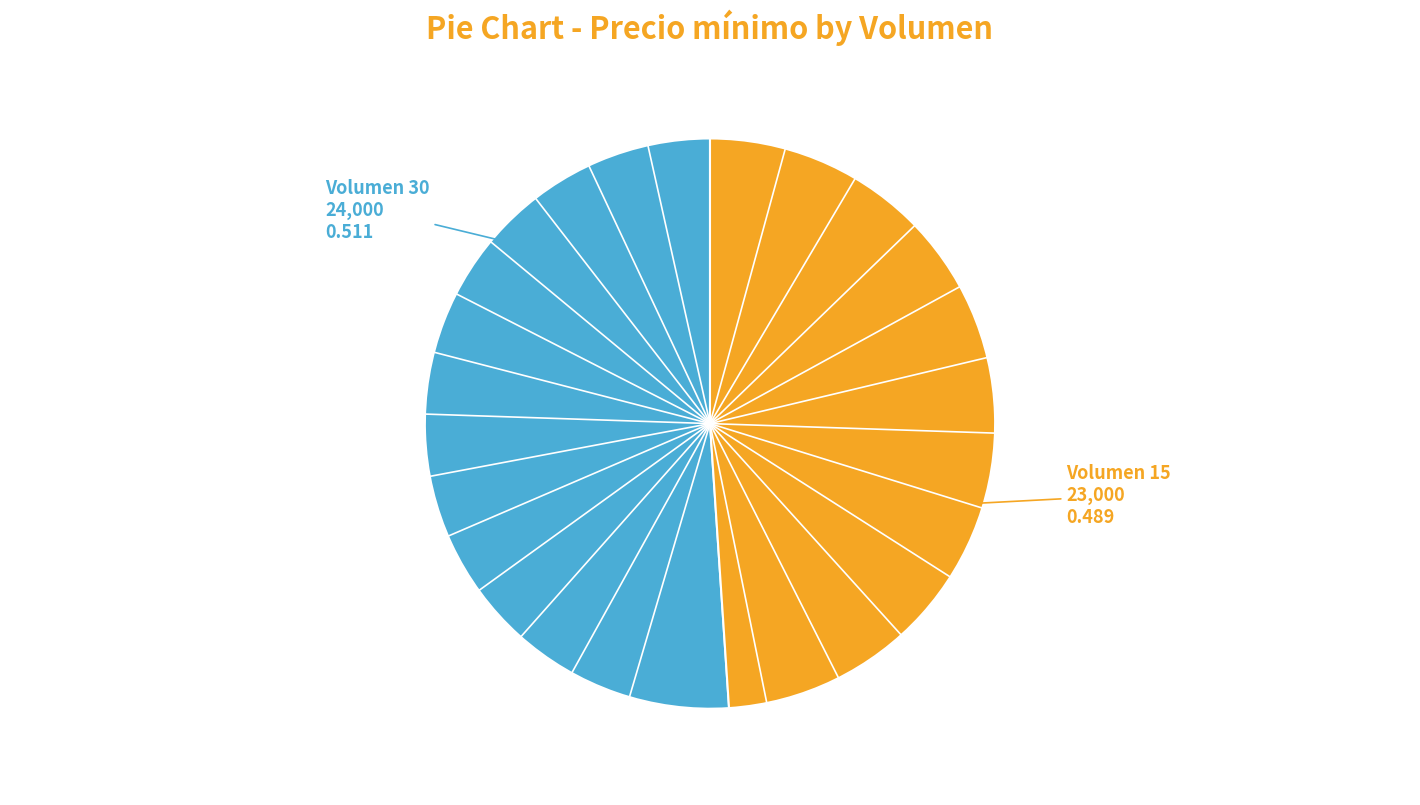

Count the number of slices in the pie.

2